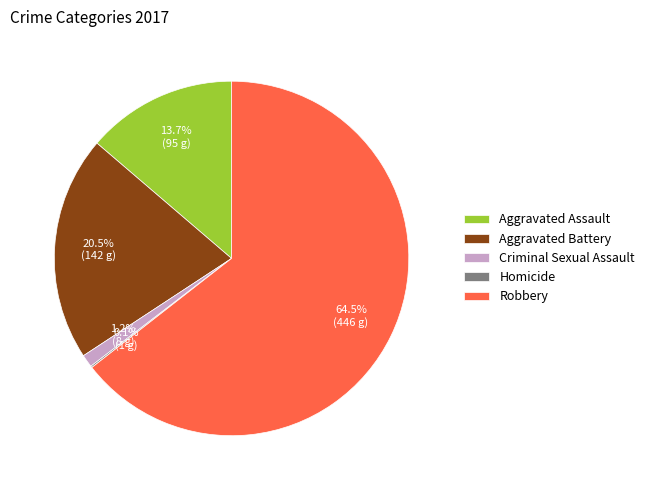

Which has a higher value, Criminal Sexual Assault or Robbery?

Robbery